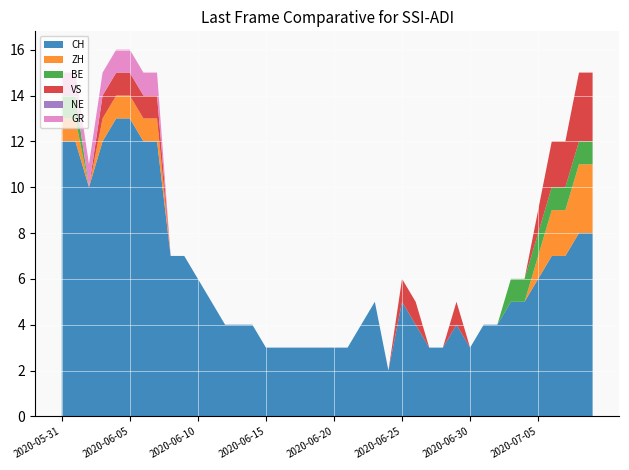

Reading left to right, transcribe all the data shown in this chart.

CH: 12	12	10	12	13	13	12	12	7	7	6	5	4	4	4	3	3	3	3	3	3	3	4	5	2	5	4	3	3	4	3	4	4	5	5	6	7	7	8	8
ZH: 1	1	0	1	1	1	1	1	0	0	0	0	0	0	0	0	0	0	0	0	0	0	0	0	0	0	0	0	0	0	0	0	0	0	0	1	2	2	3	3
BE: 1	1	0	0	0	0	0	0	0	0	0	0	0	0	0	0	0	0	0	0	0	0	0	0	0	0	0	0	0	0	0	0	0	1	1	1	1	1	1	1
VS: 0	0	0	1	1	1	1	1	0	0	0	0	0	0	0	0	0	0	0	0	0	0	0	0	0	1	1	0	0	1	0	0	0	0	0	1	2	2	3	3
NE: 0	0	0	0	0	0	0	0	0	0	0	0	0	0	0	0	0	0	0	0	0	0	0	0	0	0	0	0	0	0	0	0	0	0	0	0	0	0	0	0
GR: 1	1	1	1	1	1	1	1	0	0	0	0	0	0	0	0	0	0	0	0	0	0	0	0	0	0	0	0	0	0	0	0	0	0	0	0	0	0	0	0